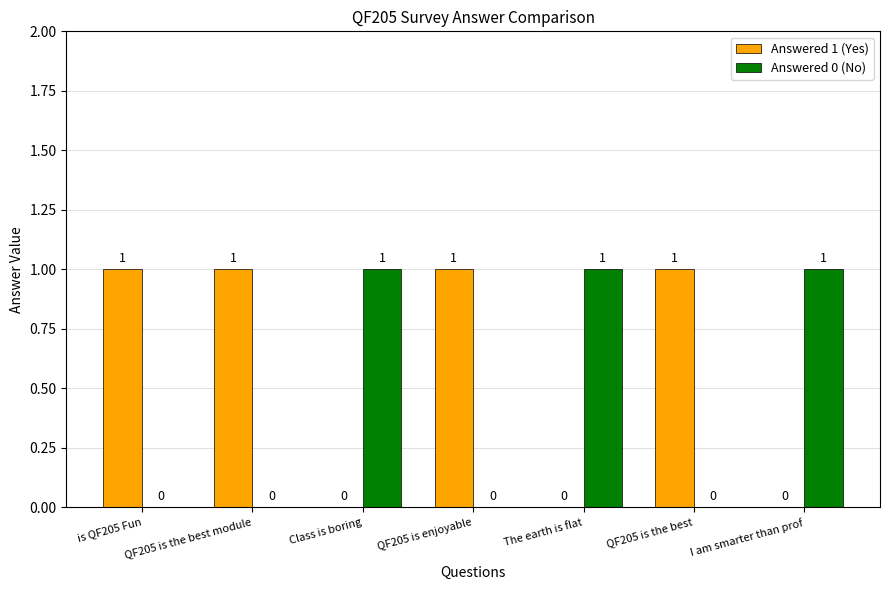

True or false: Answered 0 (No) has a value of 2 at I am smarter than prof.

False